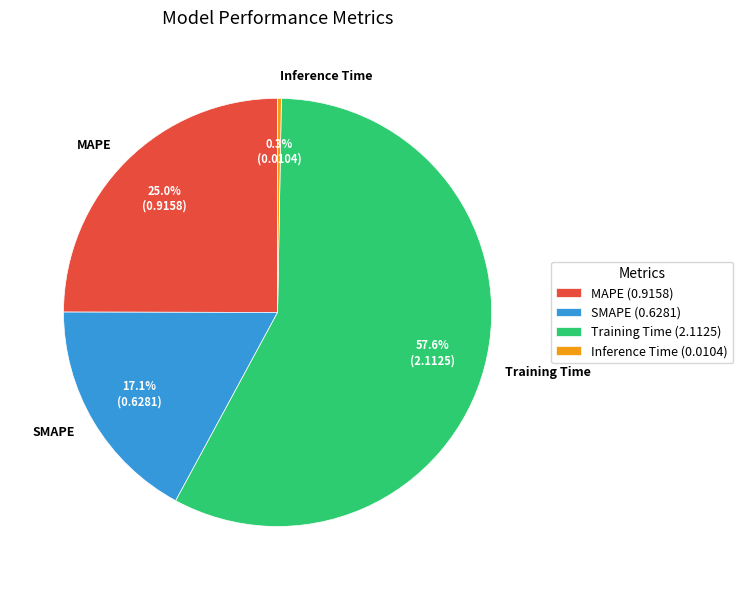

Between SMAPE and Inference Time, which is larger?

SMAPE